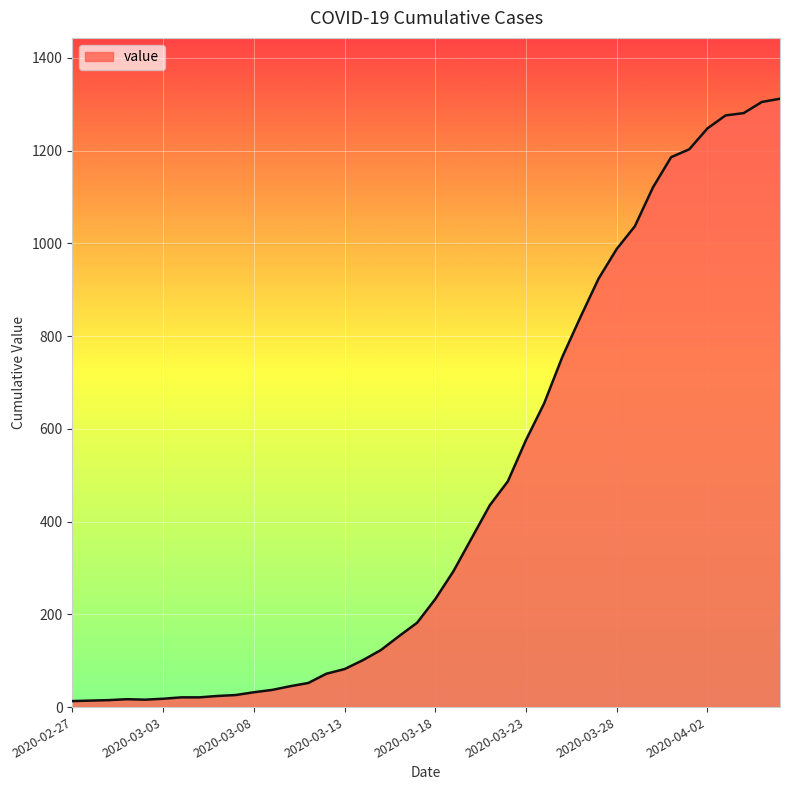

What is the maximum value shown in the chart?

1312